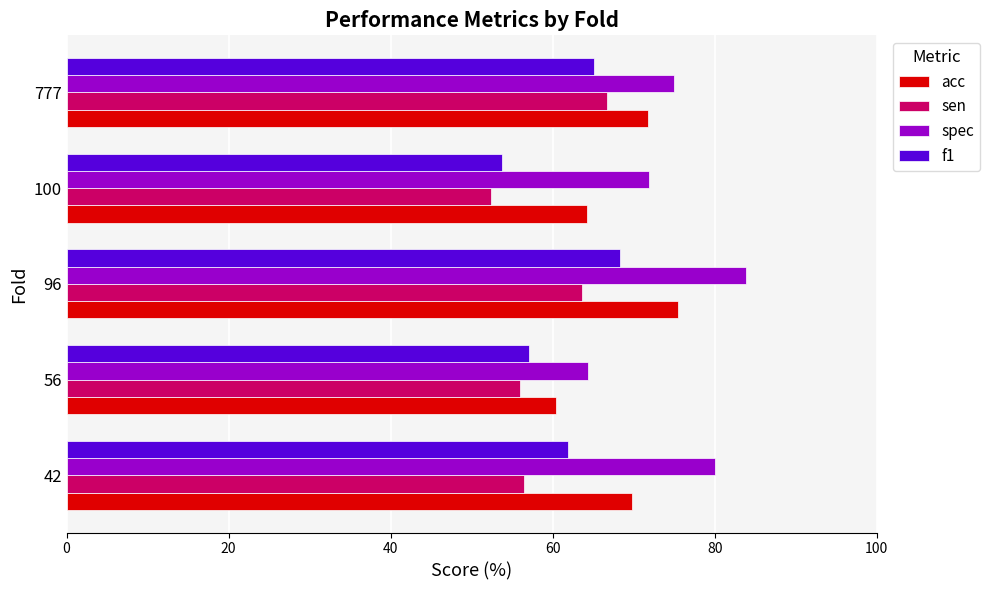

What is the maximum value shown in the chart?

83.9